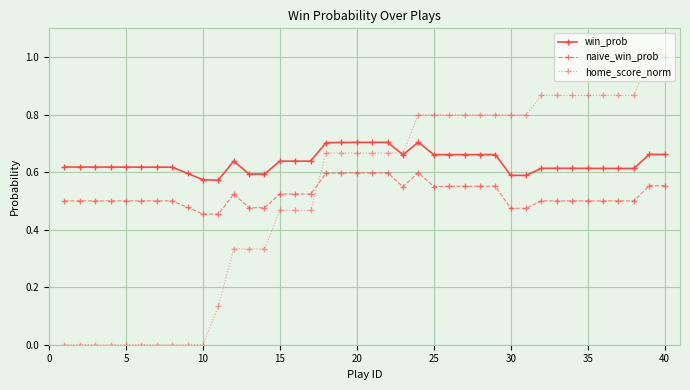

How many times do naive_win_prob and home_score_norm cross each other?

1